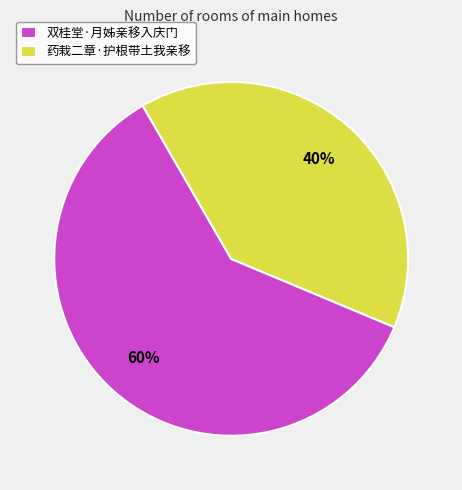

What is the ratio of the value at 药栽二章·护根带土我亲移 to the value at 双桂堂·月姊亲移入庆门?

0.7